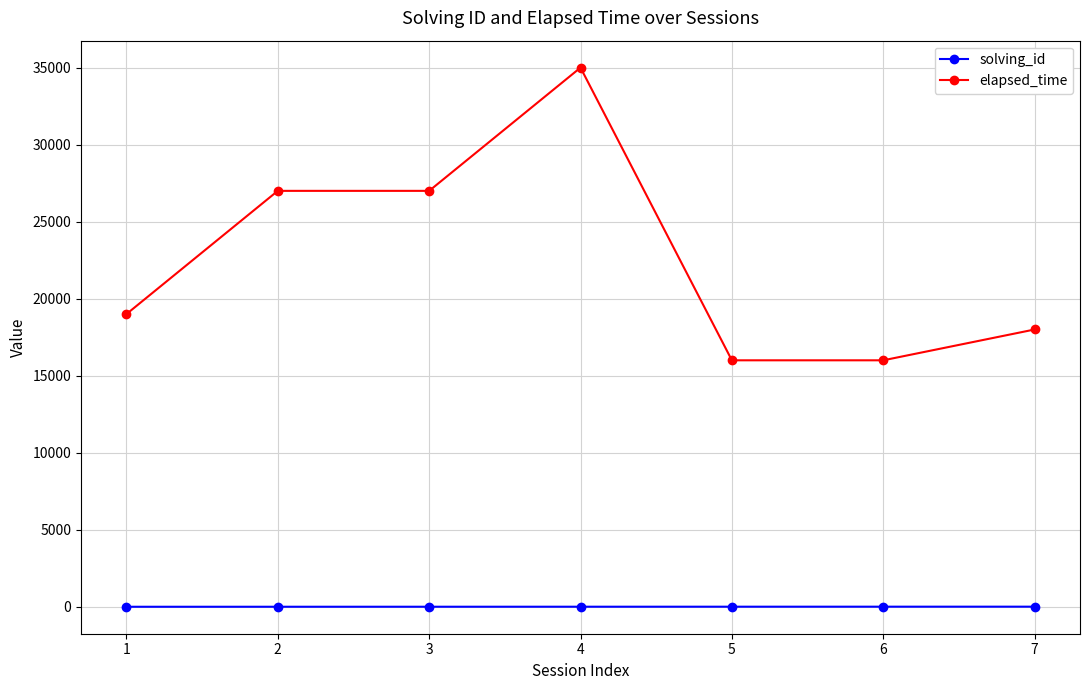

Count the elapsed_time values in the range 16000 to 27000.

6